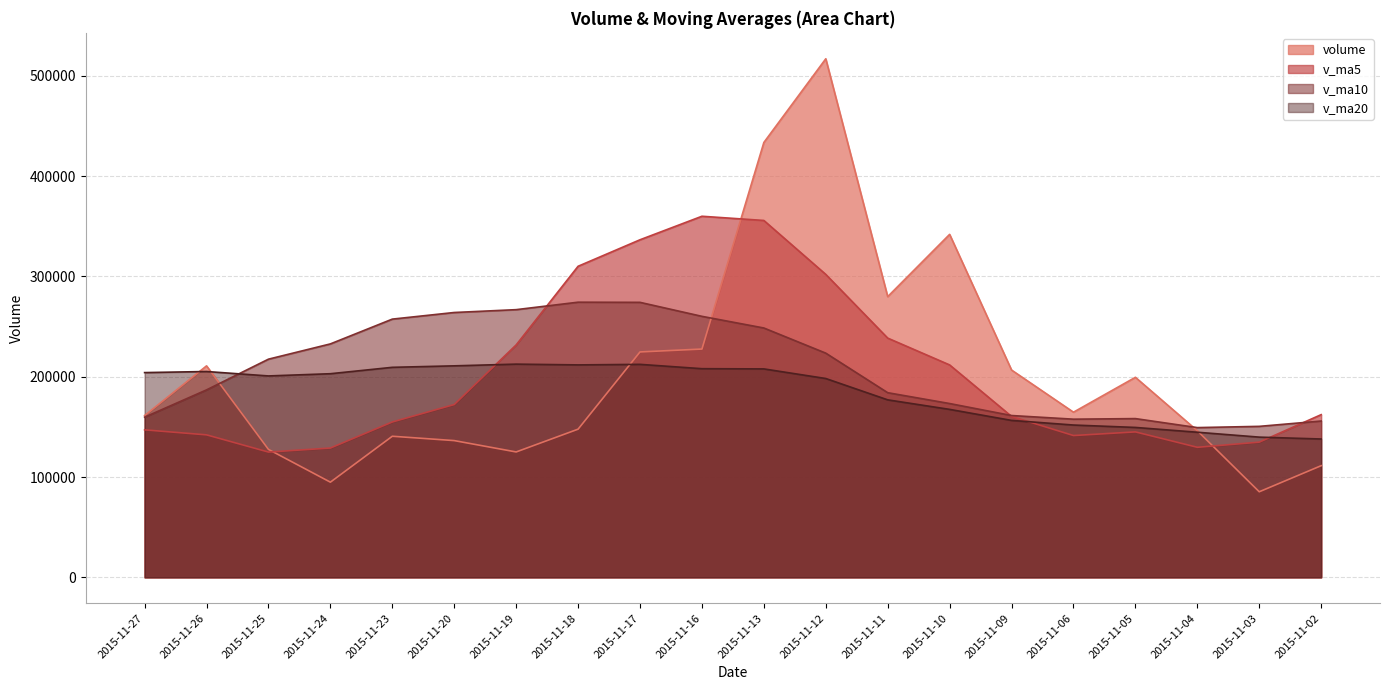

What is the difference between the second highest and minimum values in the volume series?

348307.8